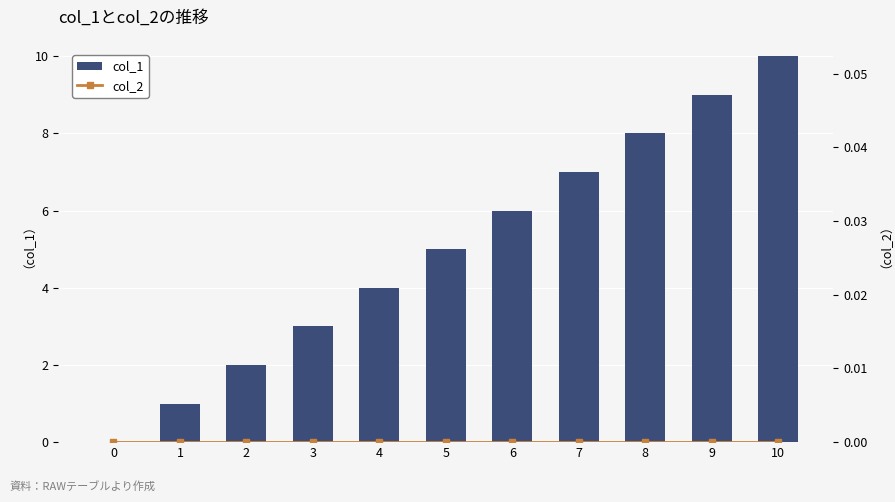

Reading left to right, extract all data points from this chart.

col_1: 0	1	2	3	4	5	6	7	8	9	10
col_2: 0	0	0	0	0	0	0	0	0	0	0